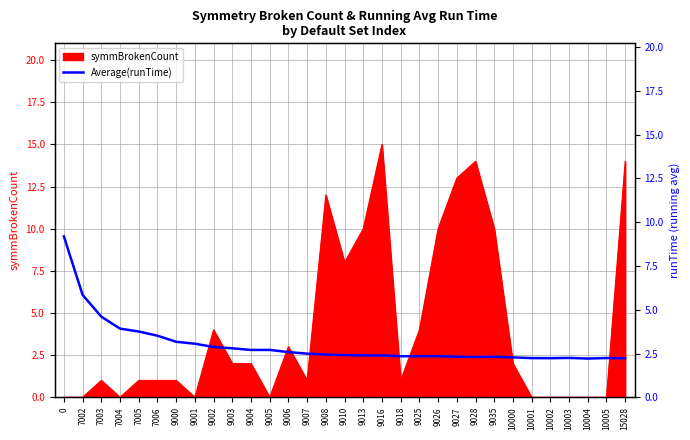

What is the average value?

3.0